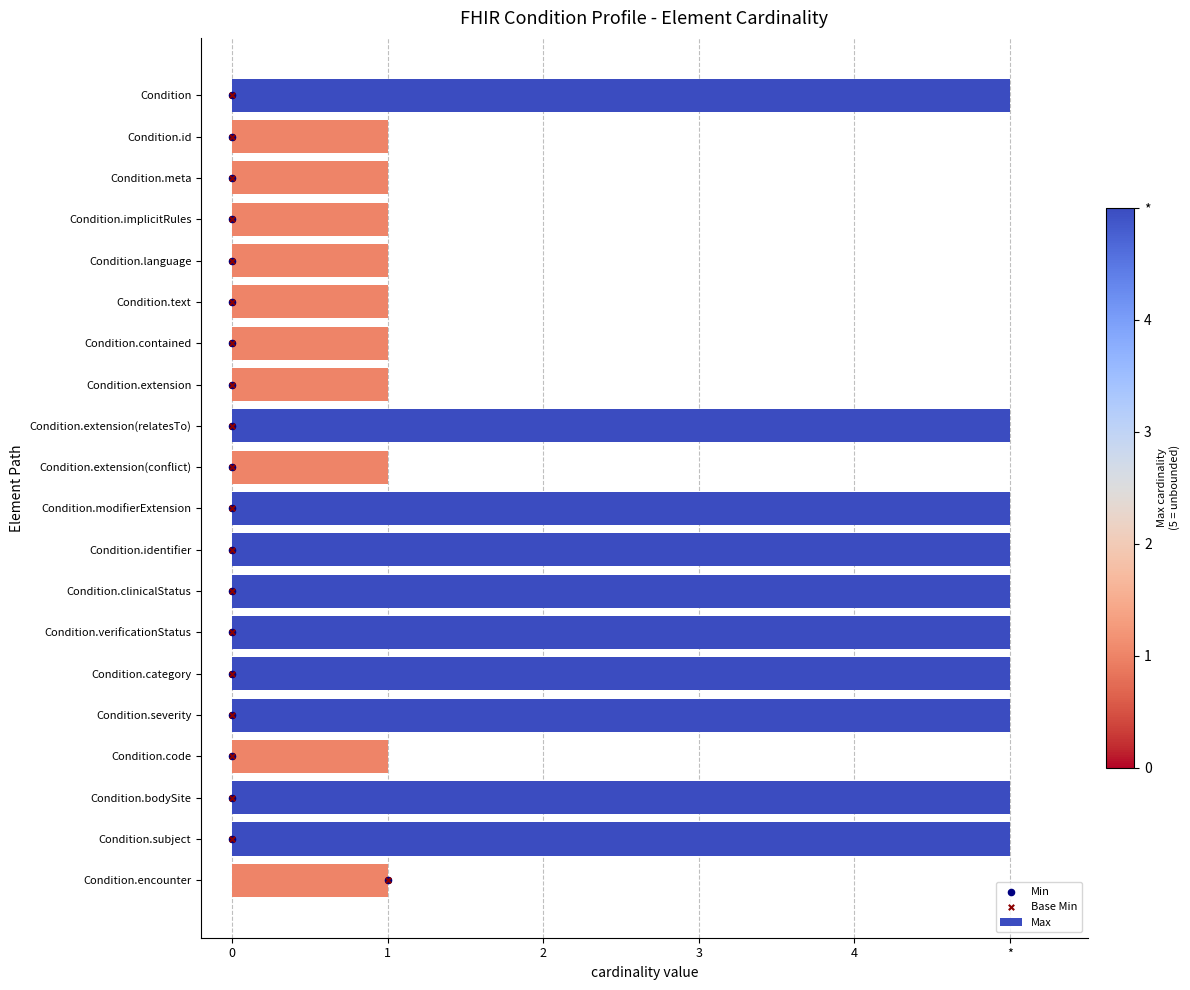

What is the total value across all series at 11?

27